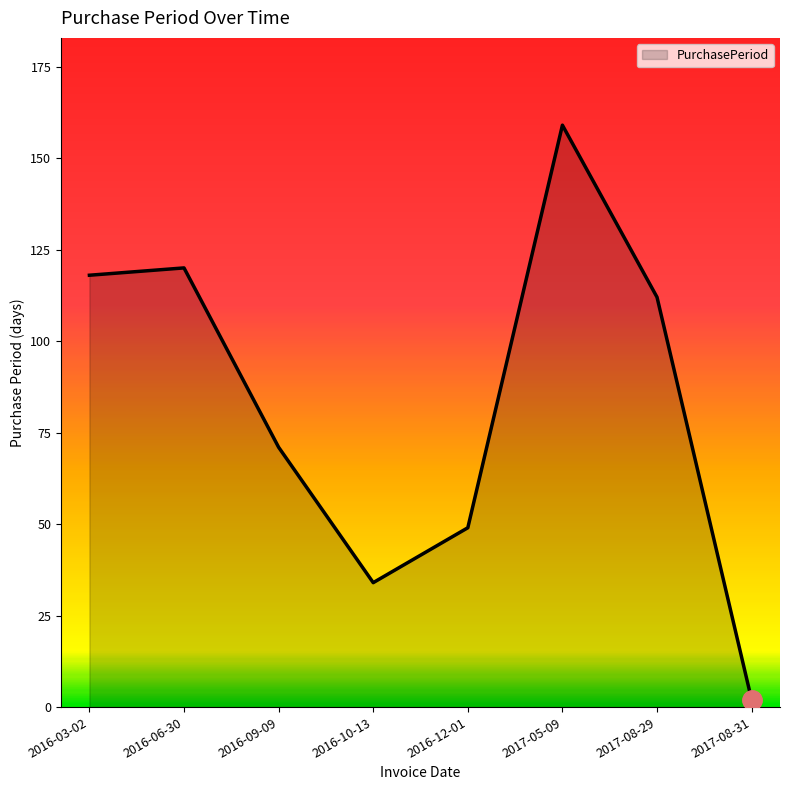

What is the minimum value shown in the chart?

2